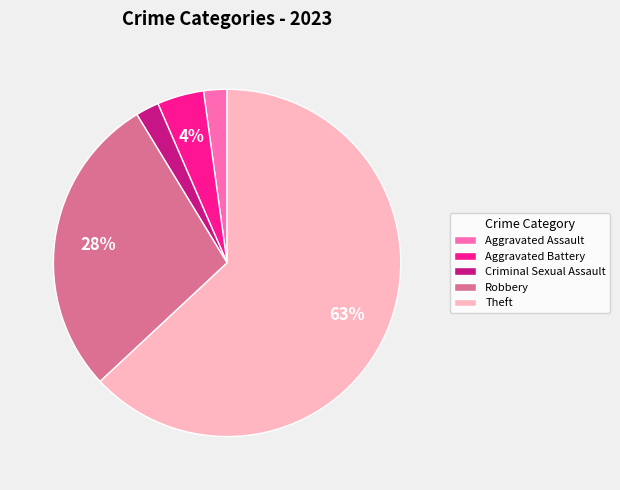

To the nearest percent, what portion does Aggravated Assault represent?

2%